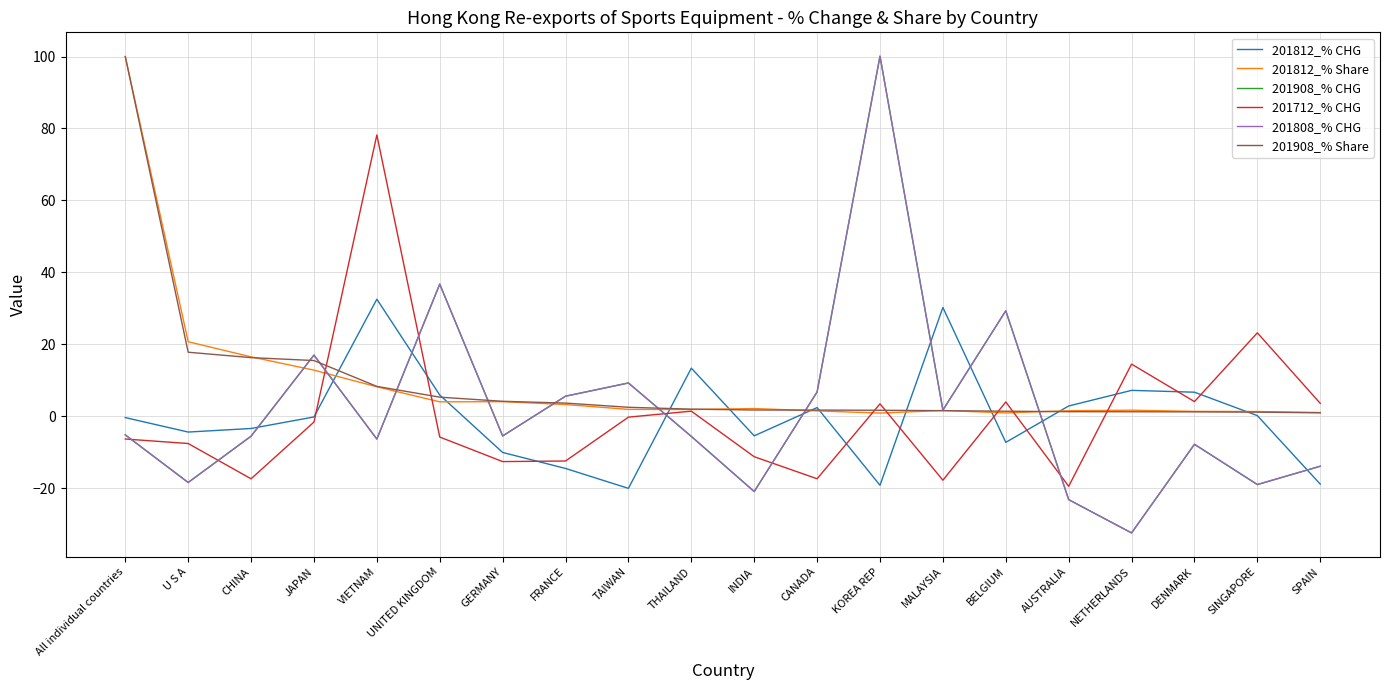

At which category is the sum across all series the highest?

KOREA REP